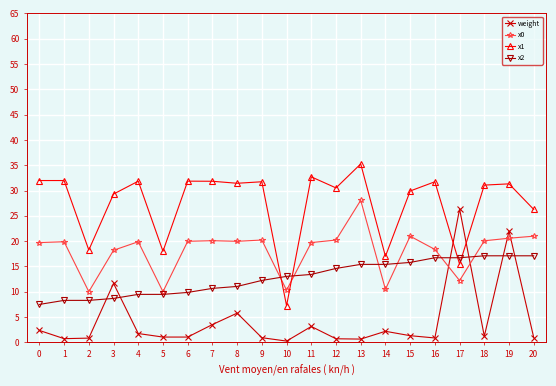

The x0 series shows 5.8 at 11. True or false?

False